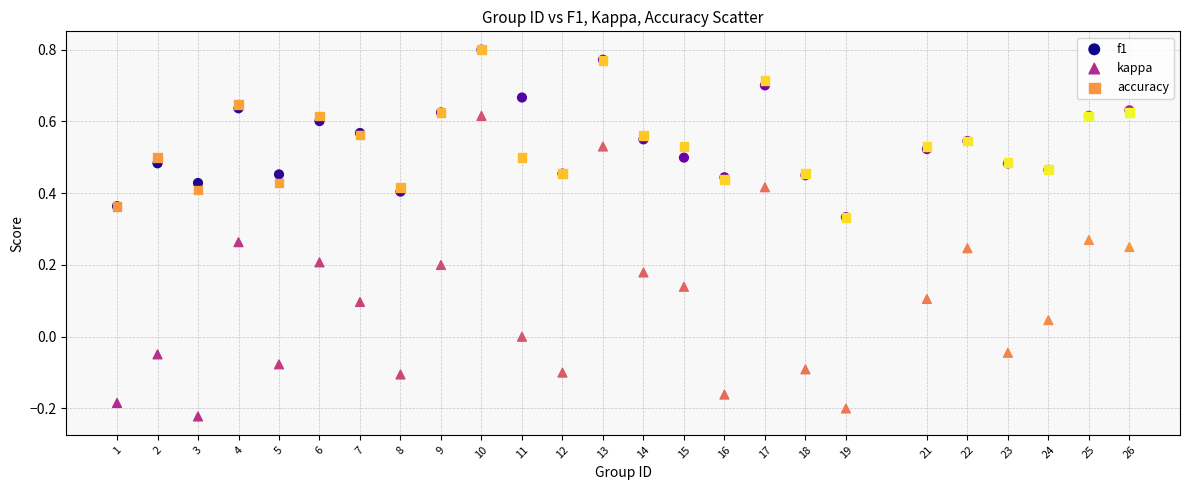

What are all the series names shown in the legend?

f1, kappa, accuracy